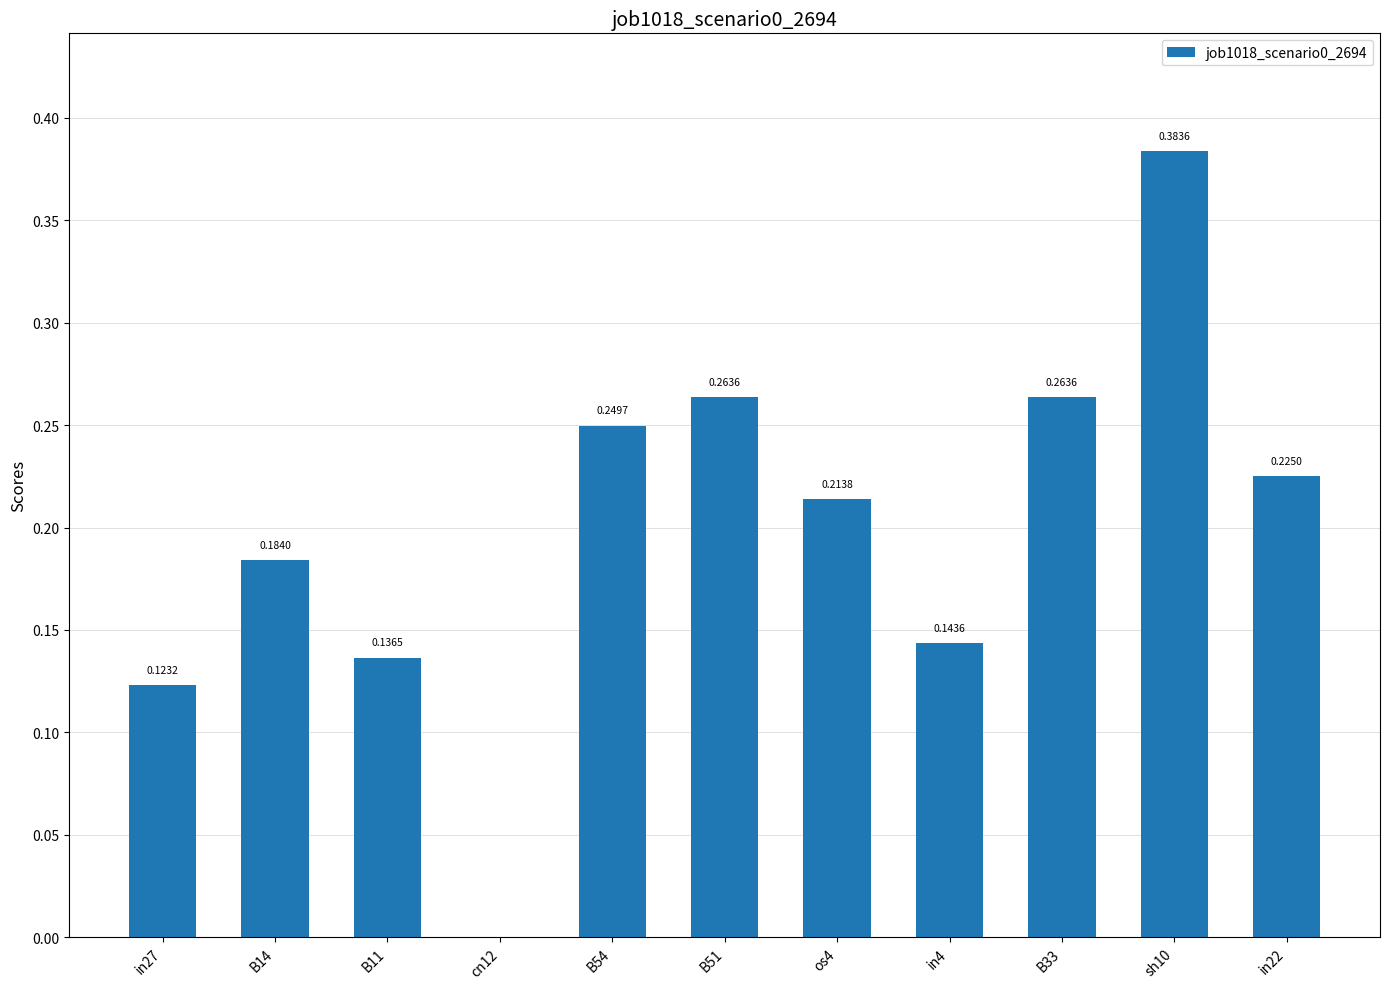

What is the change in value from os4 to sh10?

+0.2